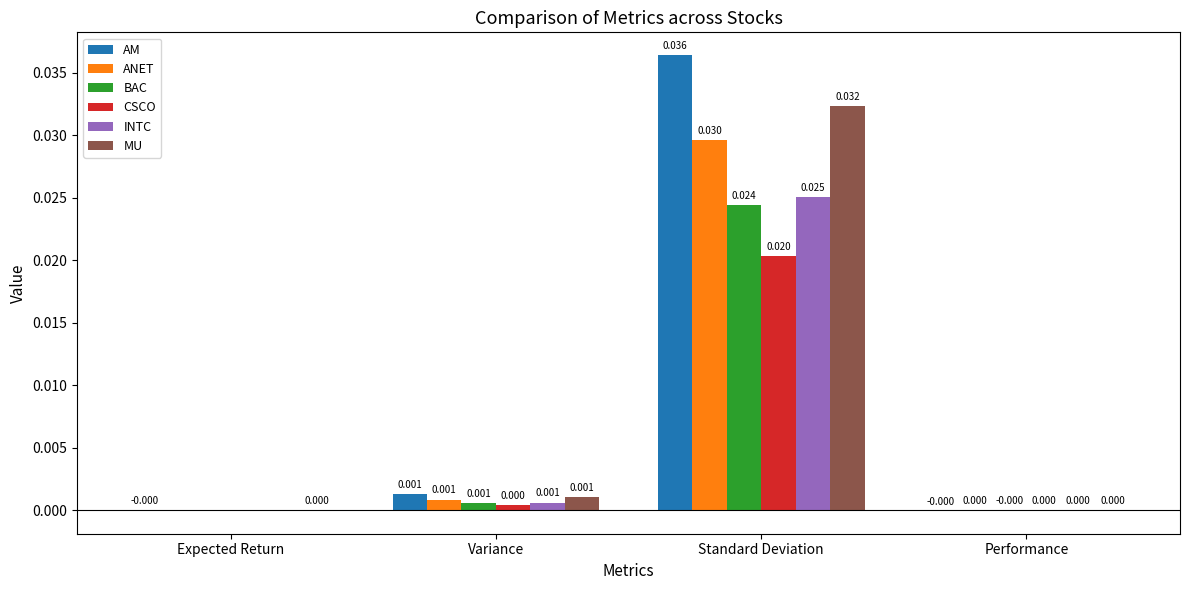

Which category has the highest value in the AM series?

Standard Deviation